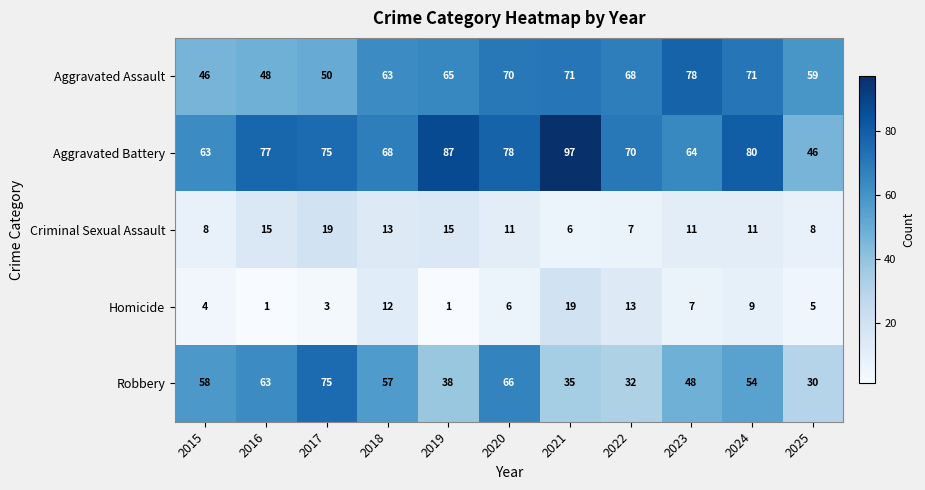

What is the sum of the Criminal Sexual Assault values at 2022 and 2018?

20